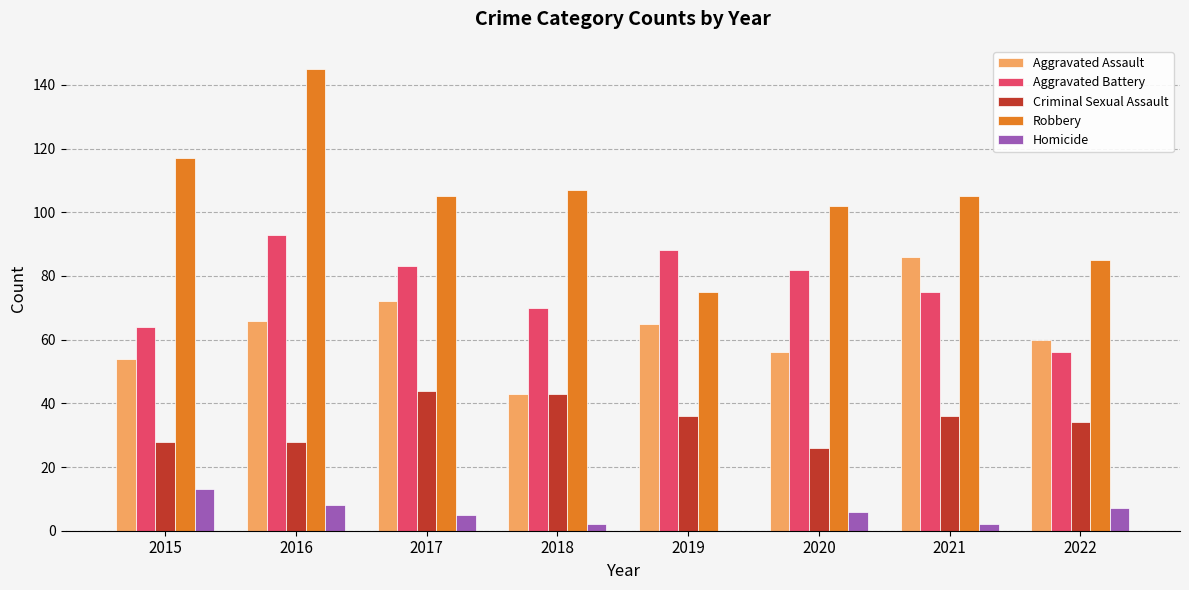

Reading left to right, transcribe all the data shown in this chart.

Aggravated Assault: 54	66	72	43	65	56	86	60
Aggravated Battery: 64	93	83	70	88	82	75	56
Criminal Sexual Assault: 28	28	44	43	36	26	36	34
Robbery: 117	145	105	107	75	102	105	85
Homicide: 13	8	5	2	0	6	2	7